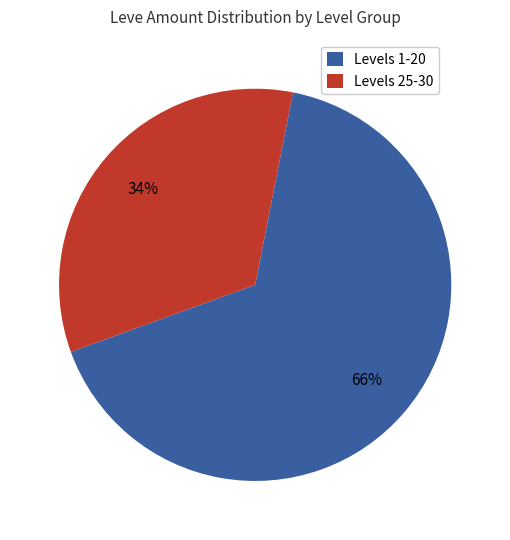

Does any single category account for the majority?

Yes